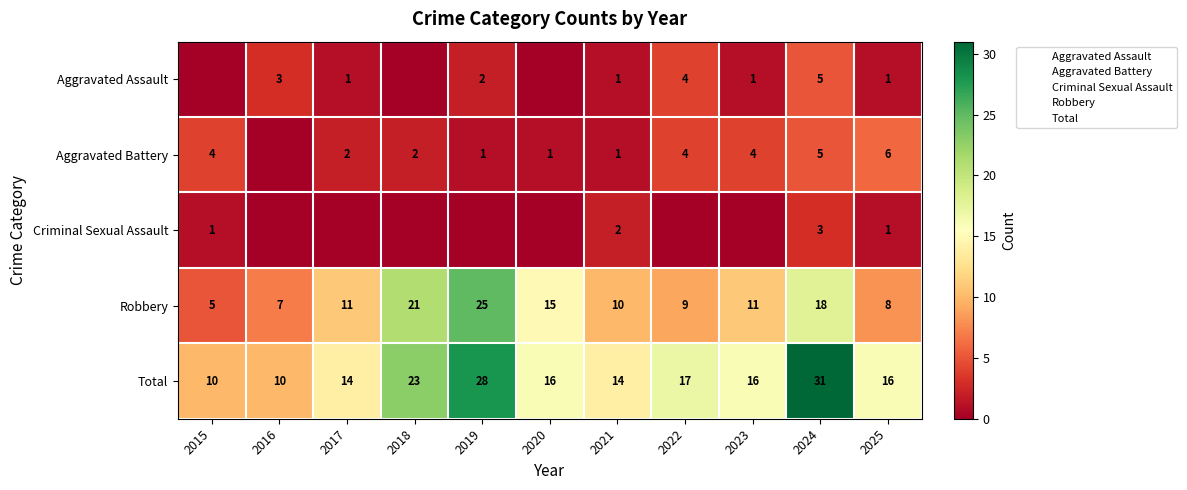

Between 2018 and 2022, which series saw the biggest shift?

Robbery